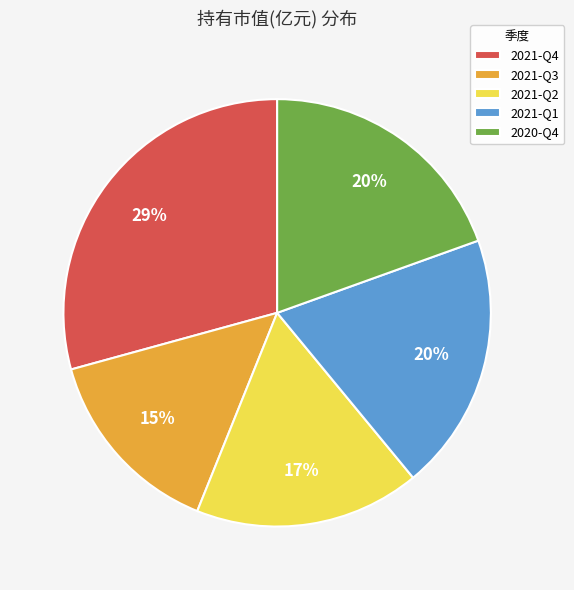

Is it true that 2021-Q1 is 20% of the pie?

True